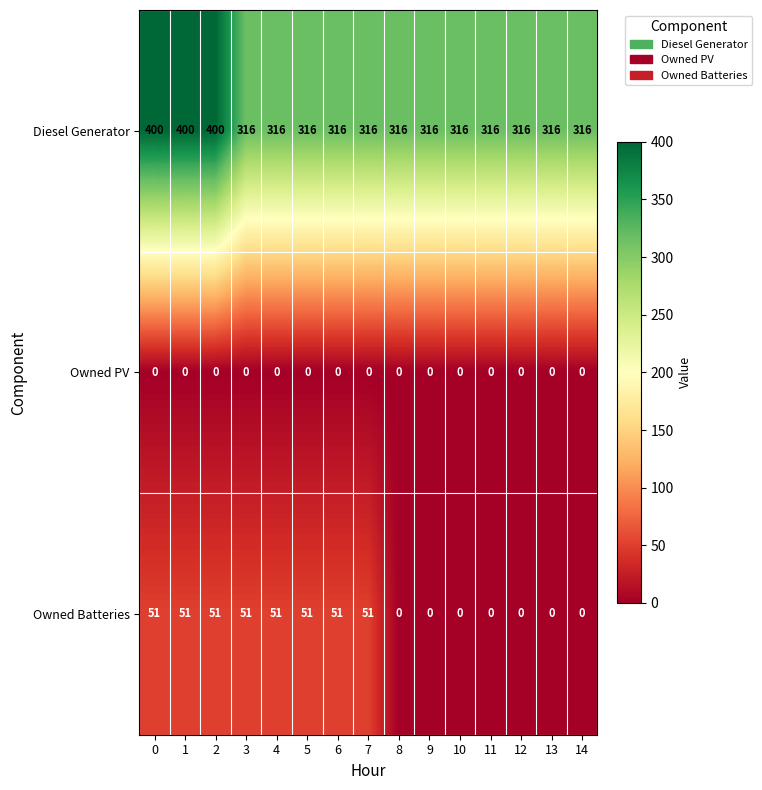

The Owned Batteries series shows 0 at 12. True or false?

True